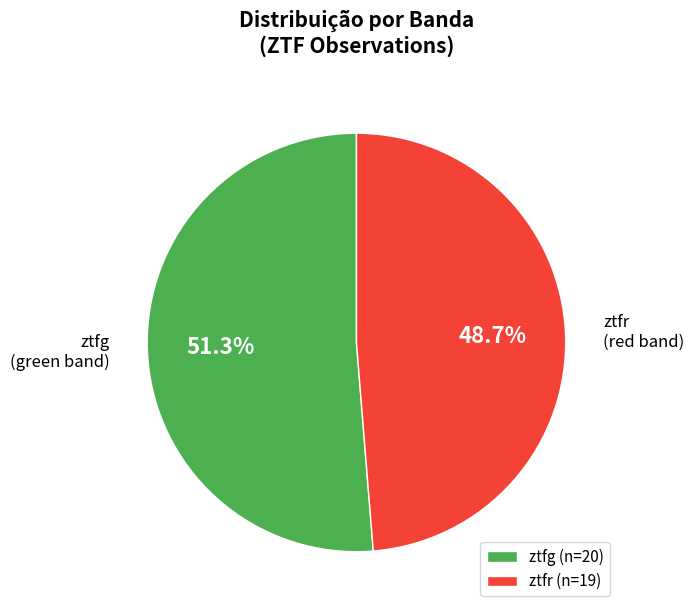

Which category accounts for the majority?

ztfg